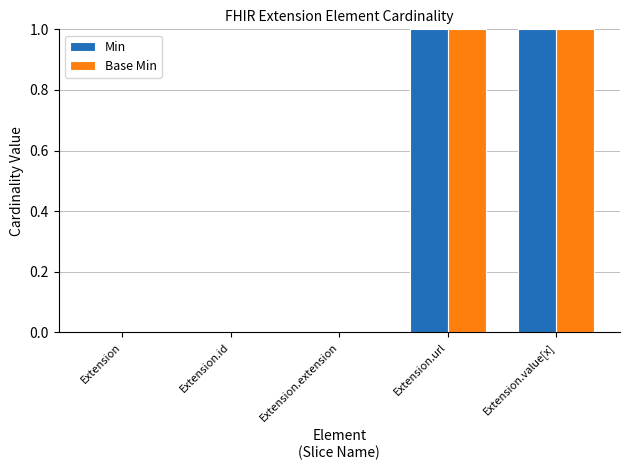

True or false: Base Min has a value of 0 at Extension.url.

False